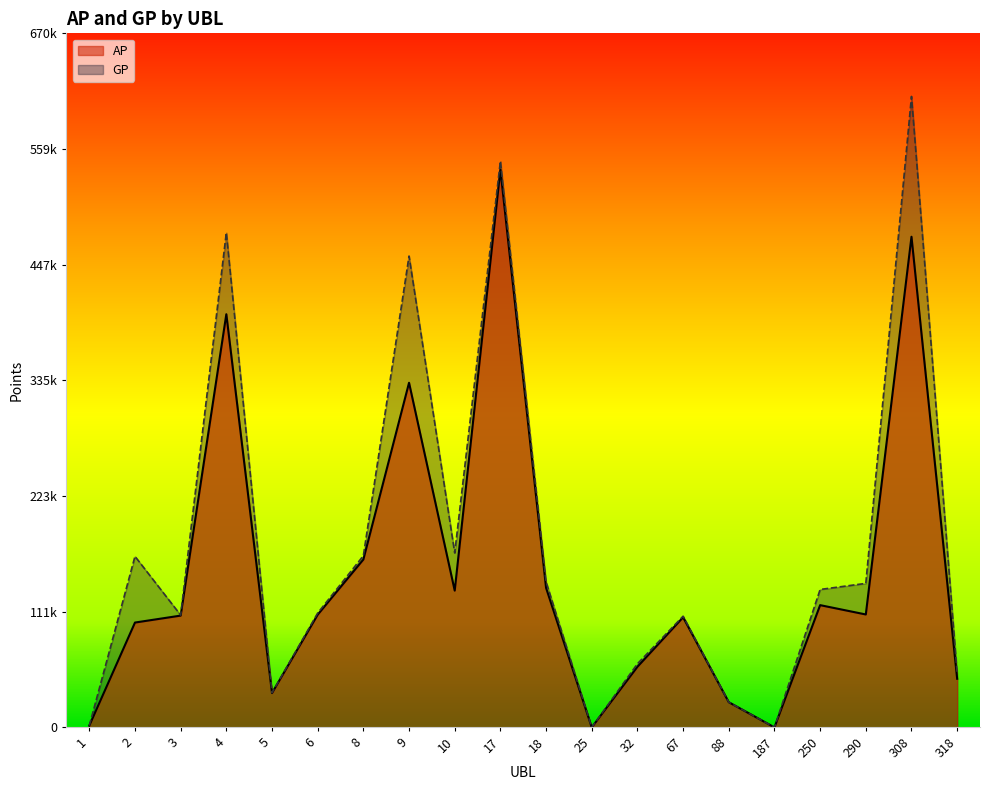

In AP, how many points are lower than both neighbors (excluding endpoints)?

5